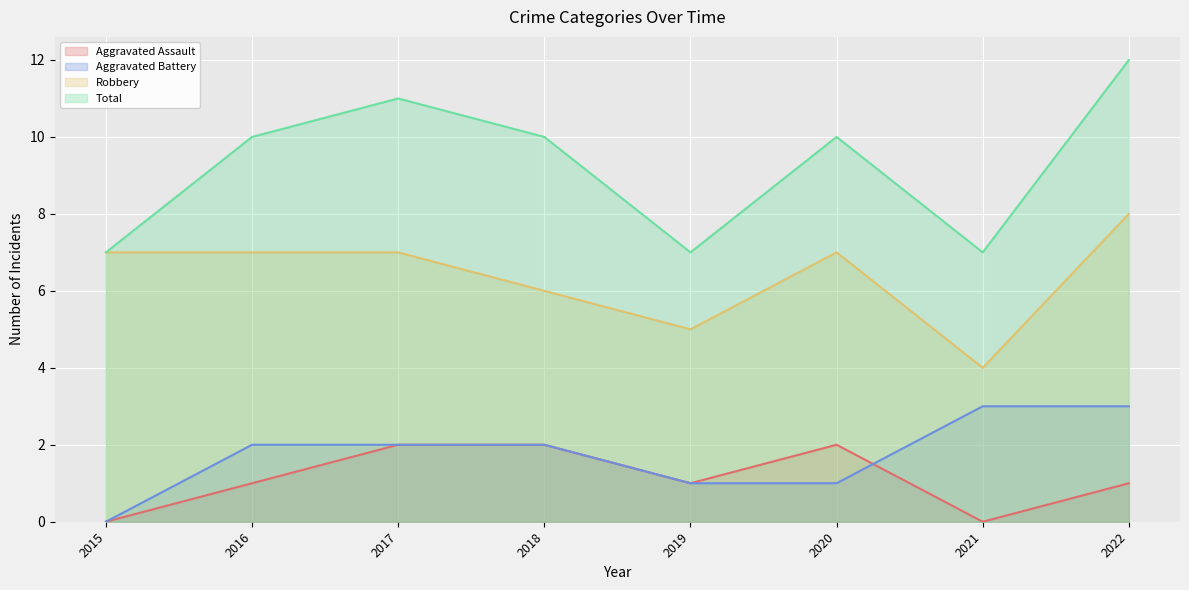

What are all the series names shown in the legend?

Aggravated Assault, Aggravated Battery, Robbery, Total